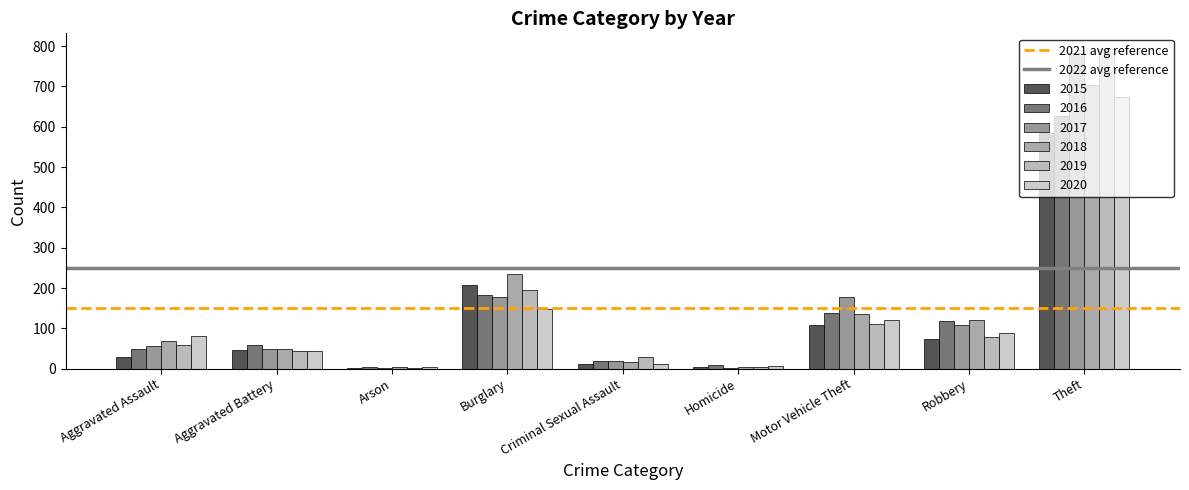

How many groups of bars are there?

9